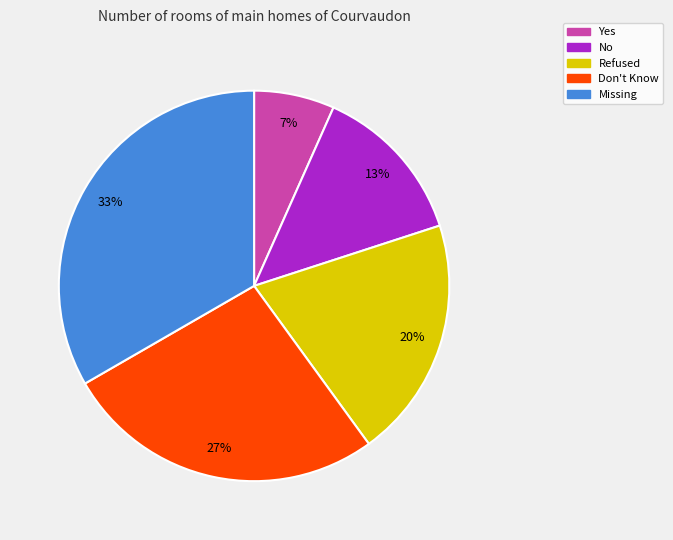

What is the largest slice in the pie chart?

Missing